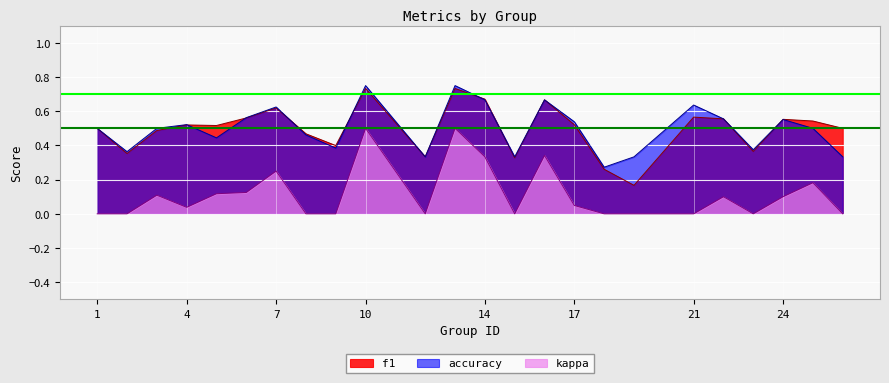

How many lines are shown in the chart?

3